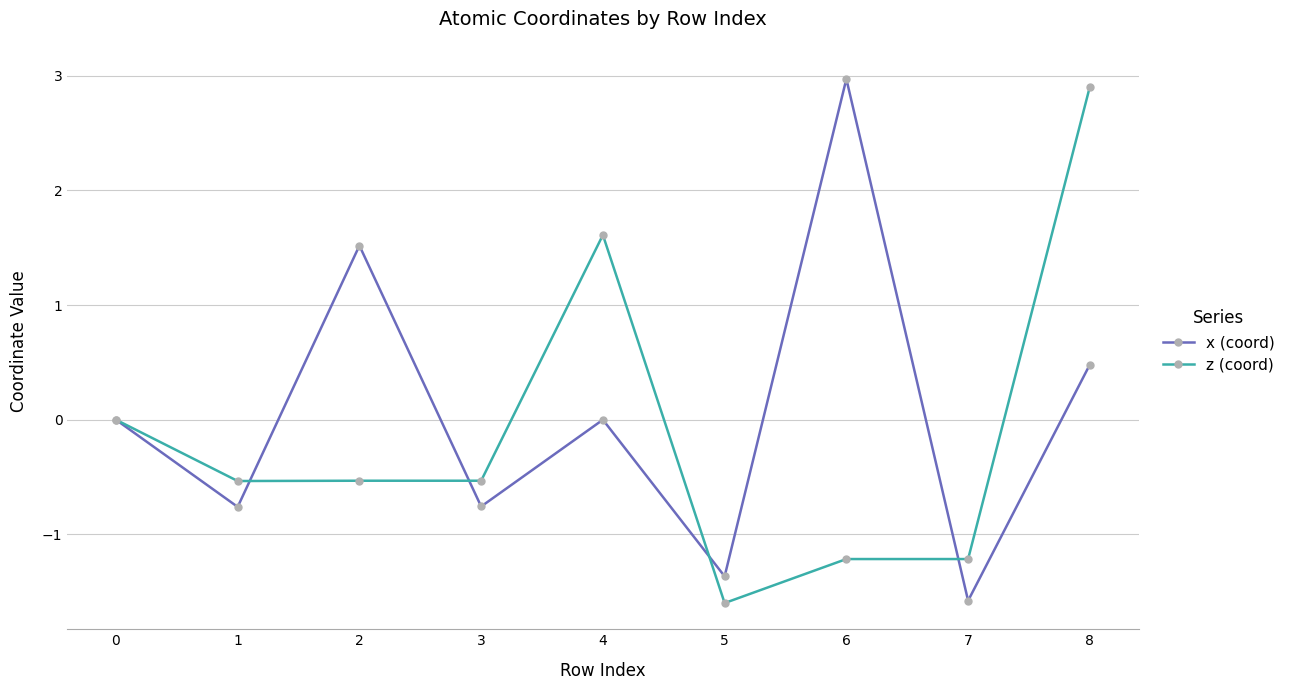

What is the sum of the x (coord) values at 6 and 8?

3.5